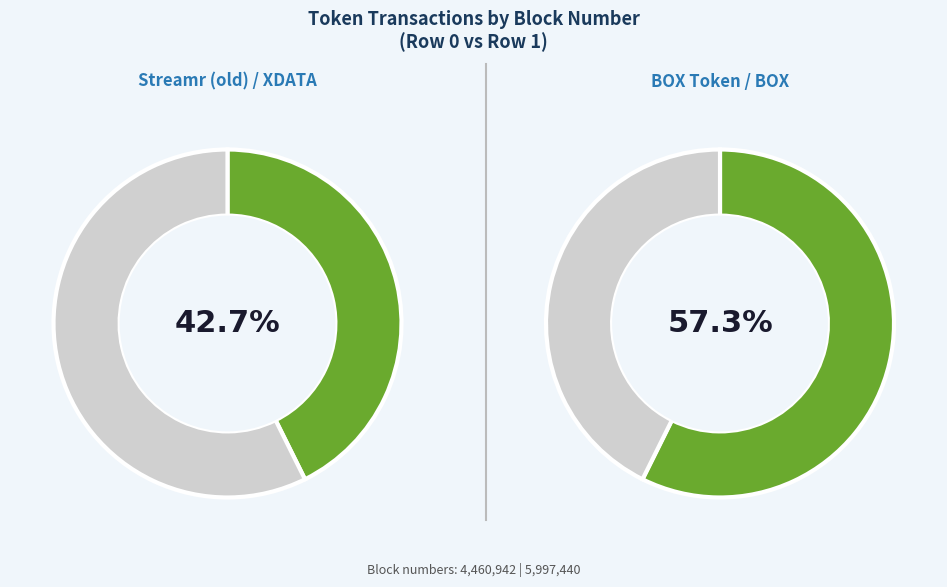

The 1 slice represents 72% of the pie. True or false?

False